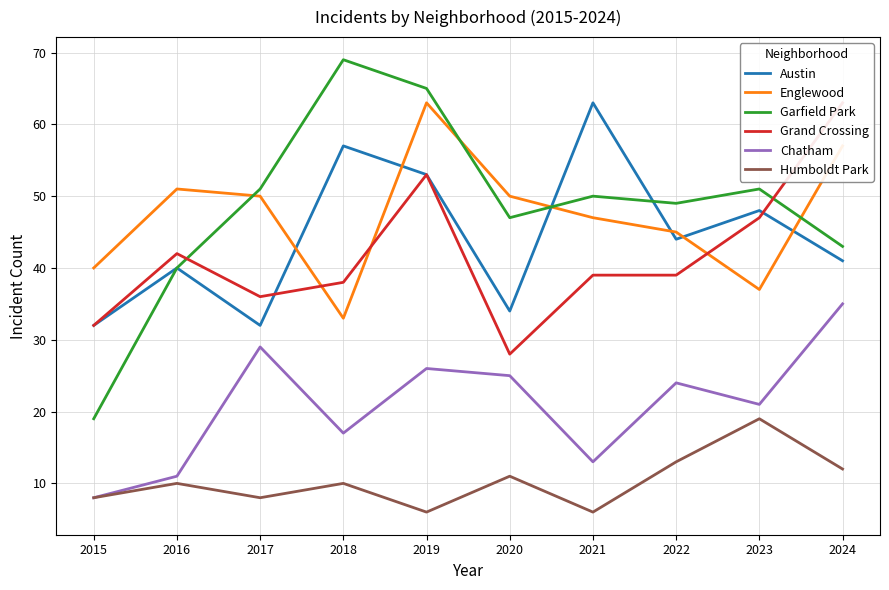

Does the chart have visible grid lines?

Yes